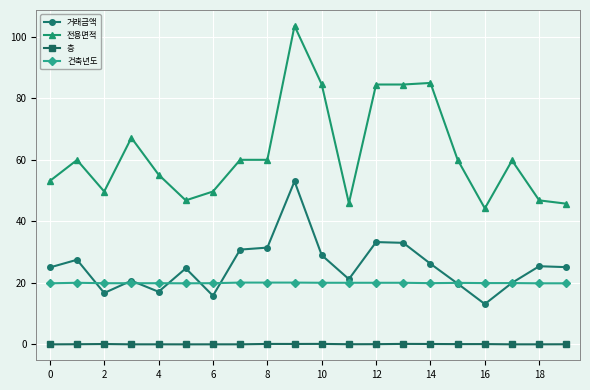

How many categories are shown in the chart?

20